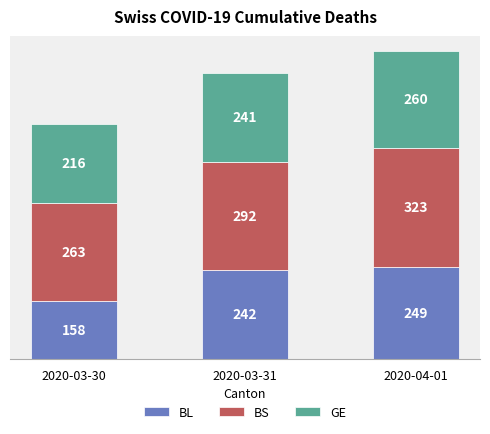

What is the value of the BL bar at the 1st from the left?

158